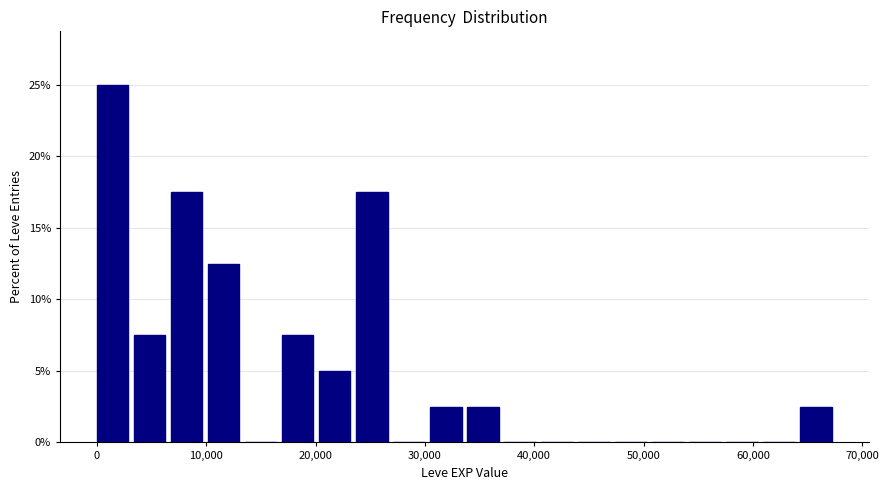

Around what value on the x-axis is the tallest bar? Give the approximate position of its centre, as read against the axis.

1000